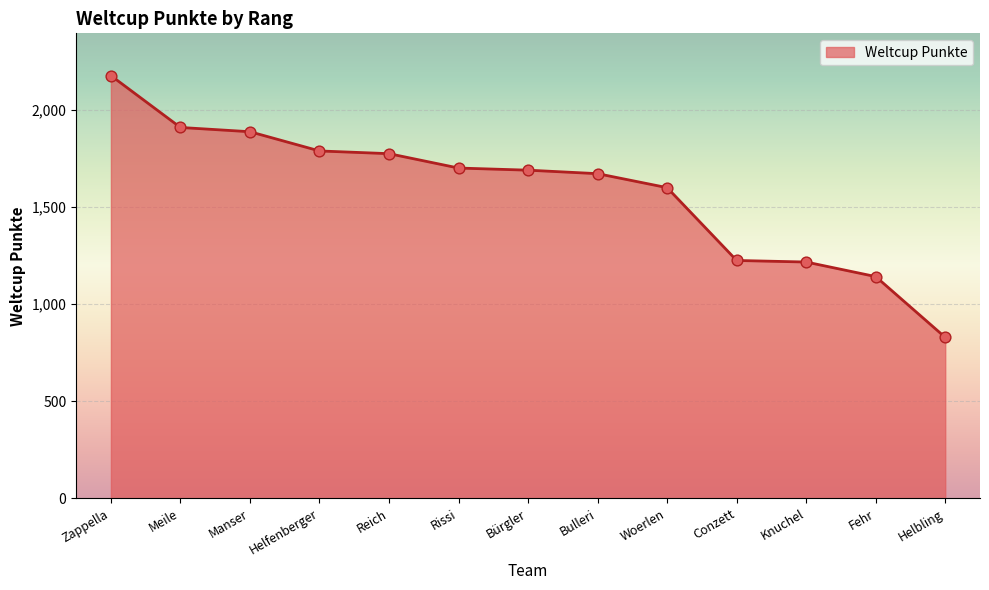

What is the ratio of the value at Rissi to the value at Helfenberger?

1.0